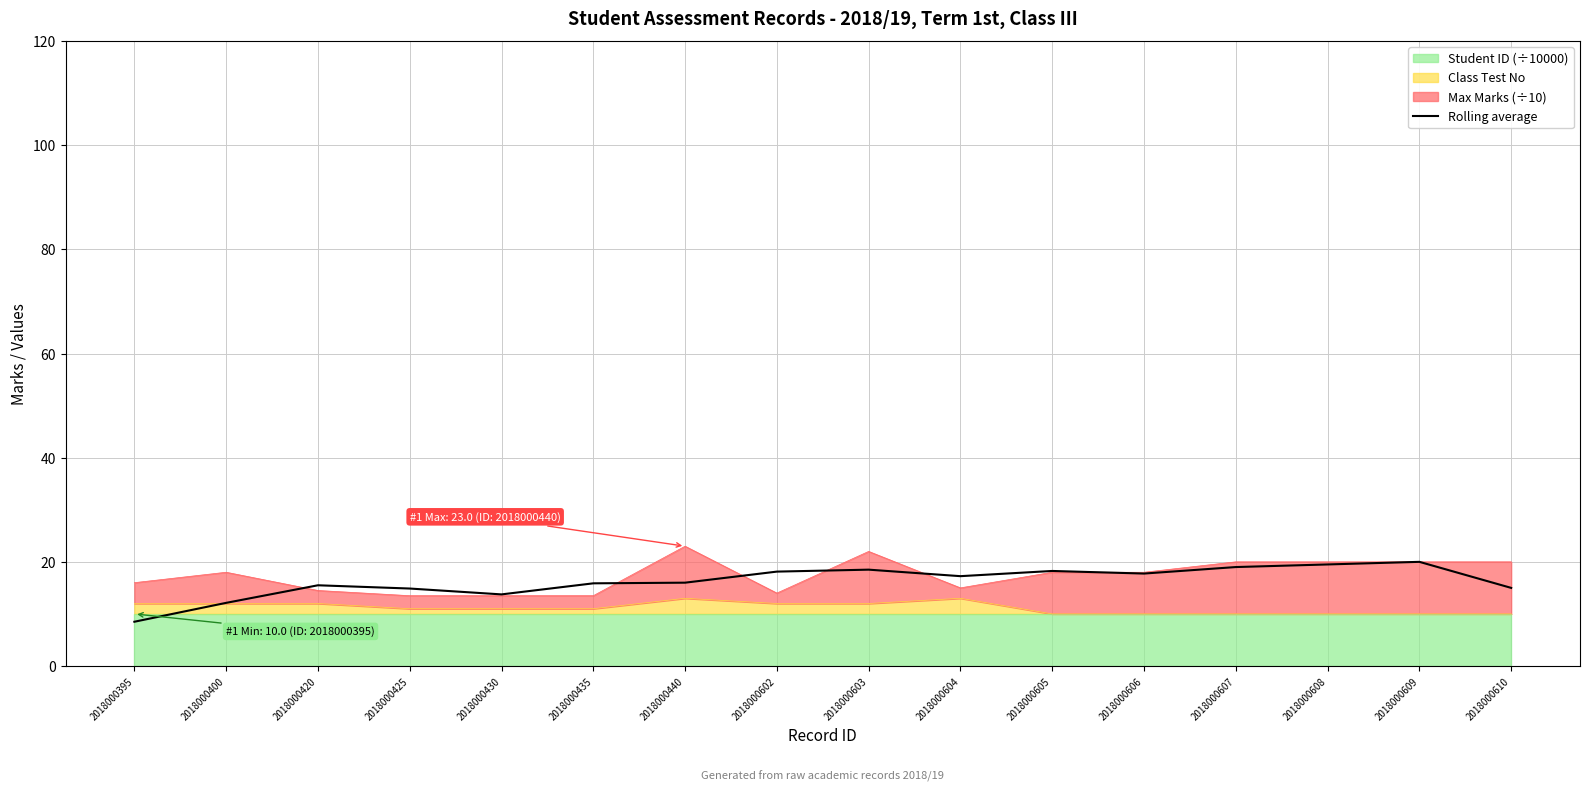

What is the change in value from 2018000395 to 2018000607?

+10.5